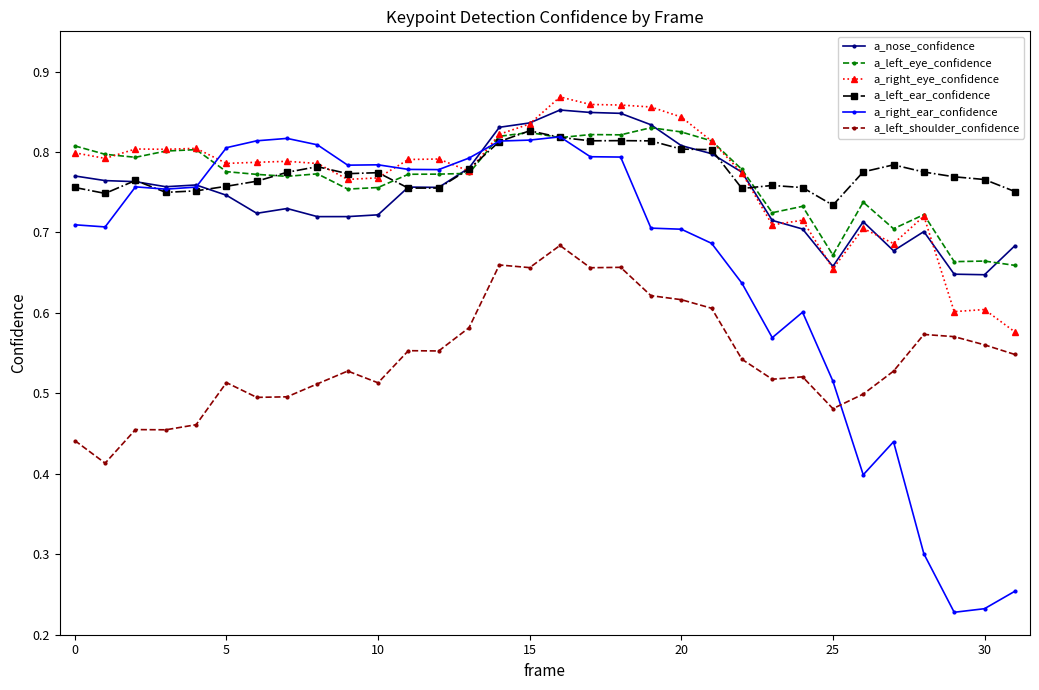

What are all the series names shown in the legend?

a_nose_confidence, a_left_eye_confidence, a_right_eye_confidence, a_left_ear_confidence, a_right_ear_confidence, a_left_shoulder_confidence